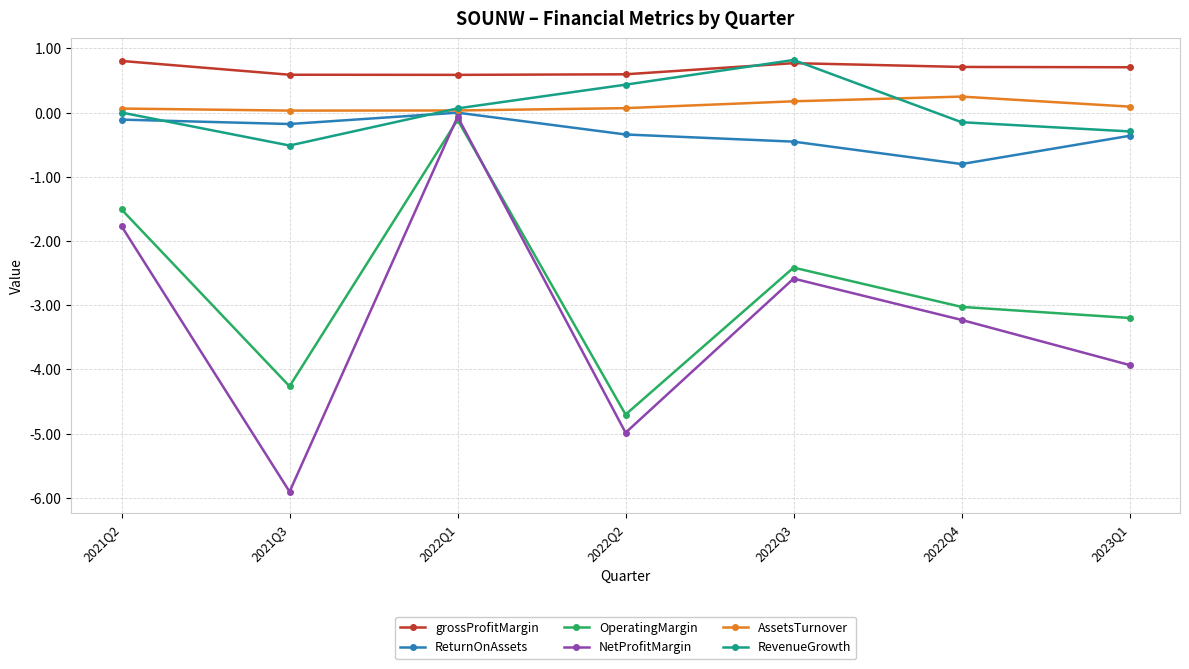

Which series changed the most between 2022Q1 and 2022Q4?

NetProfitMargin